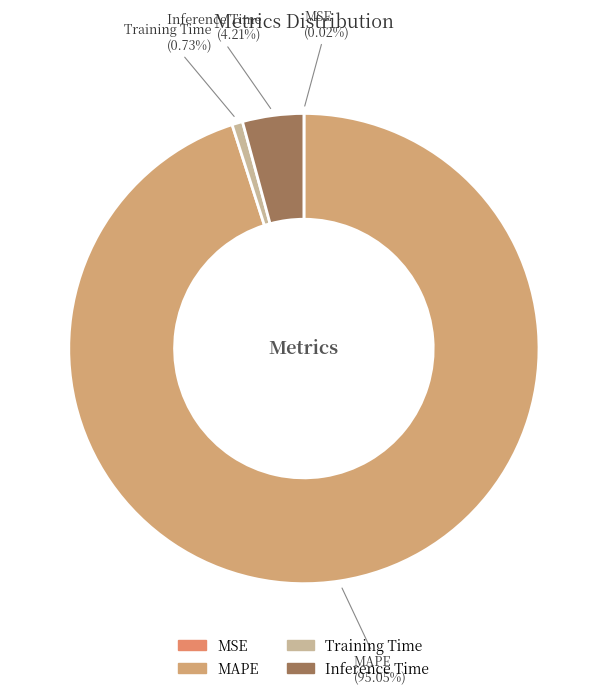

To the nearest percent, what is the difference between the largest and smallest slice percentages?

95%